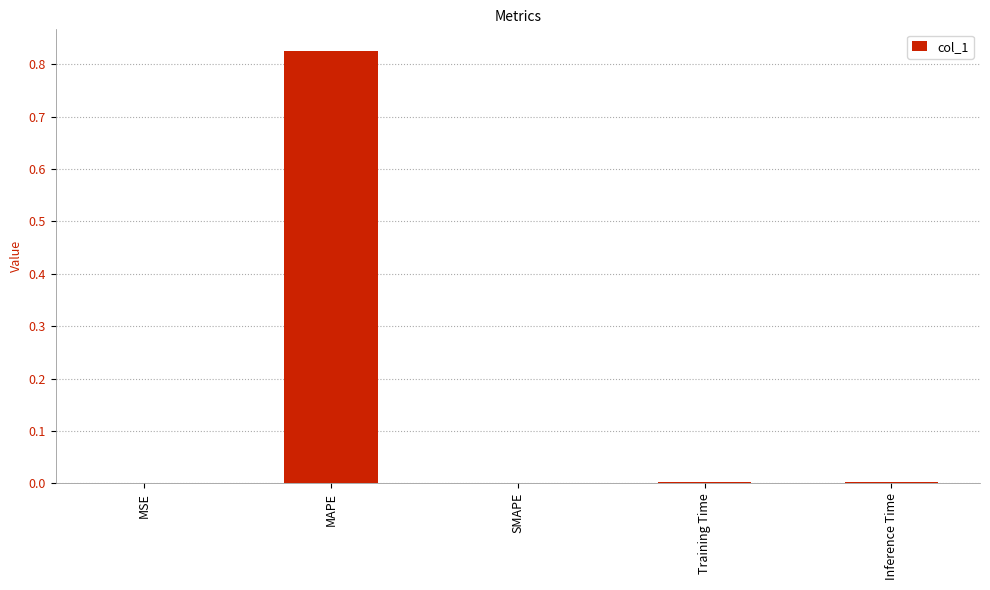

Between MSE and MAPE, which is larger?

MAPE